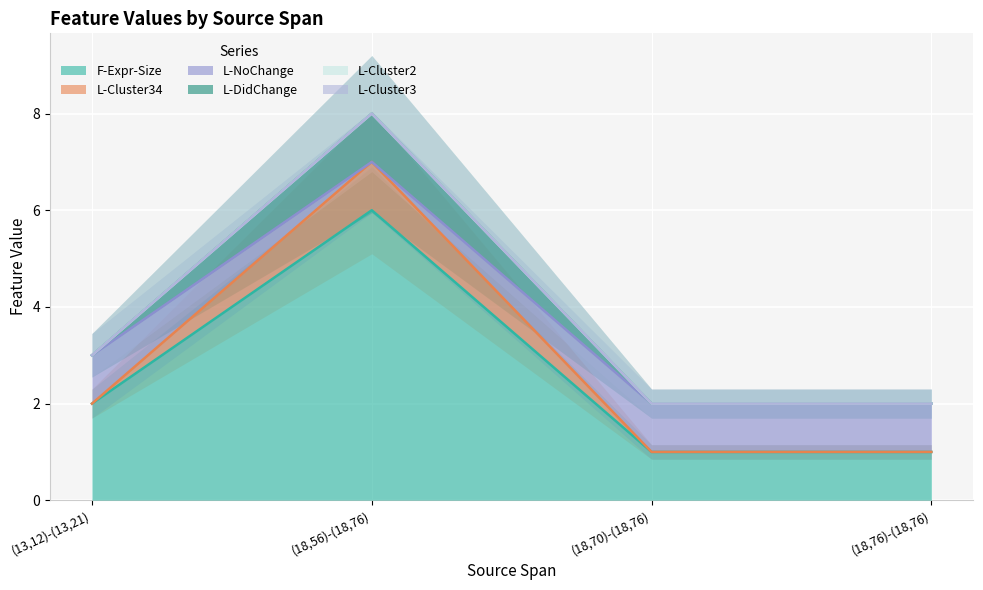

What is the sum of the F-Expr-Size values at (13,12)-(13,21) and (18,76)-(18,76)?

3